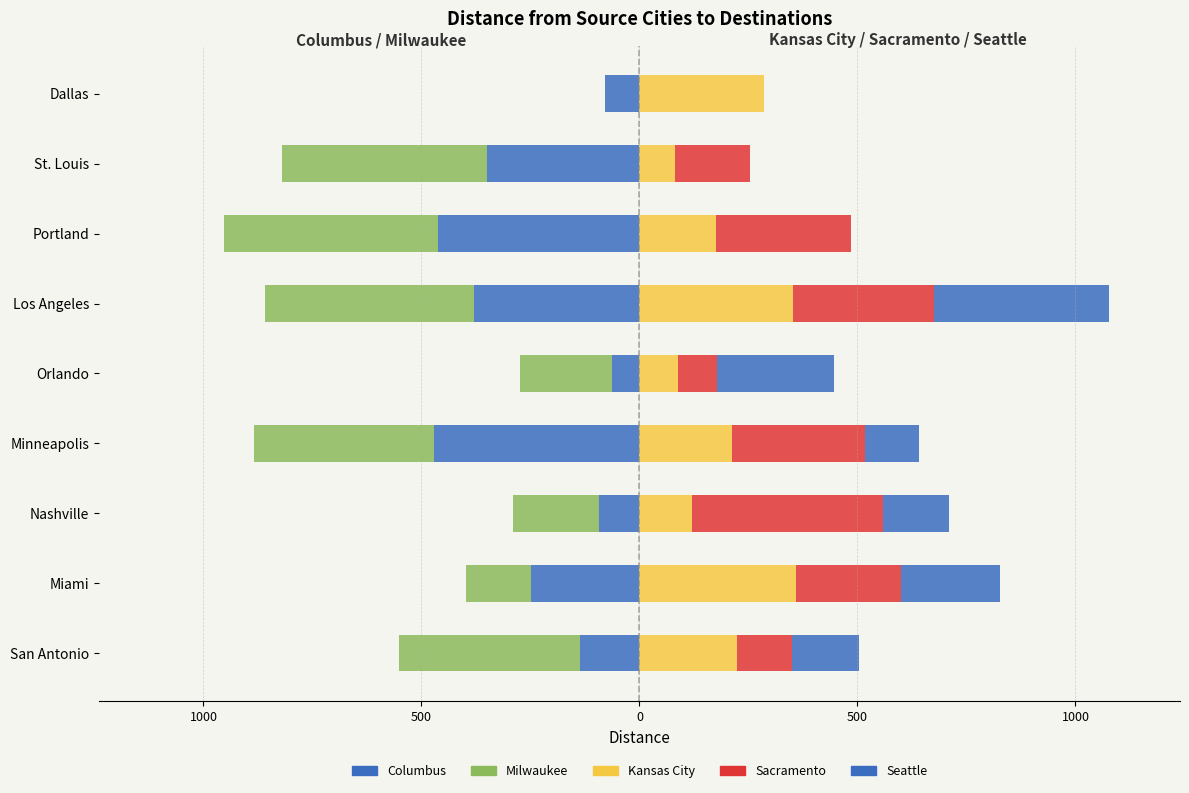

The value of Columbus at St. Louis is -349. True or false?

True